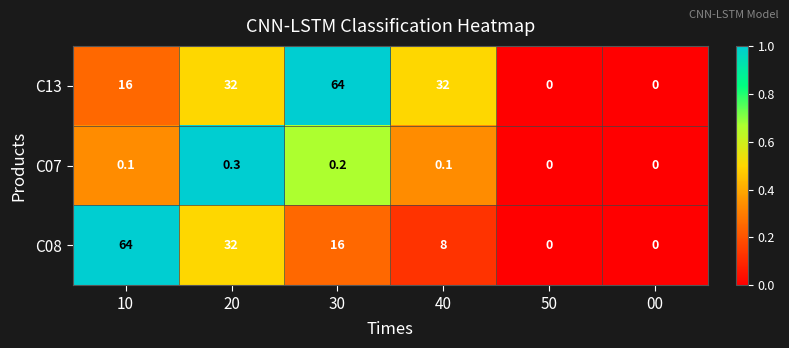

At which label does C08 first exceed 16?

10